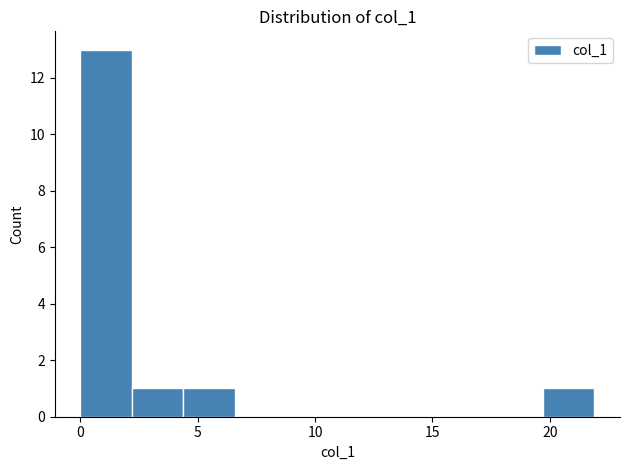

How tall is the bar that spans 0.0 to 2.0 on the x-axis? Neither the bar edges nor the heights are printed on the chart, so give them approximately, as read against the axes.

13